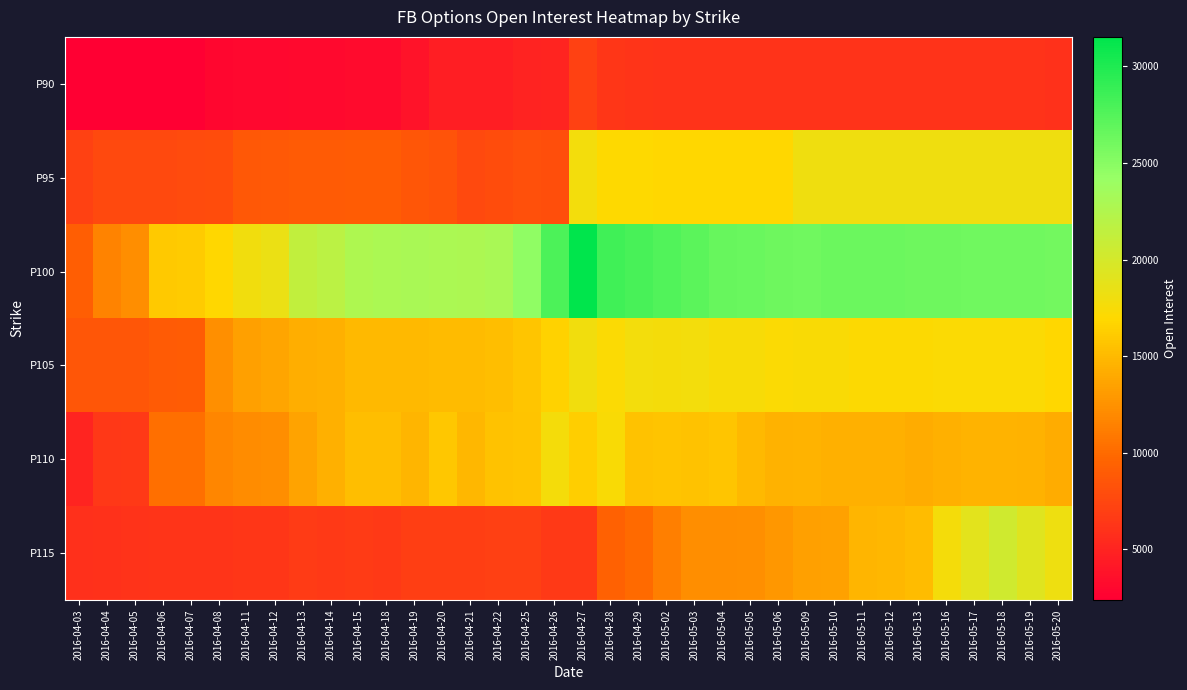

What is the difference between the highest and lowest values at 2016-04-12?

15388